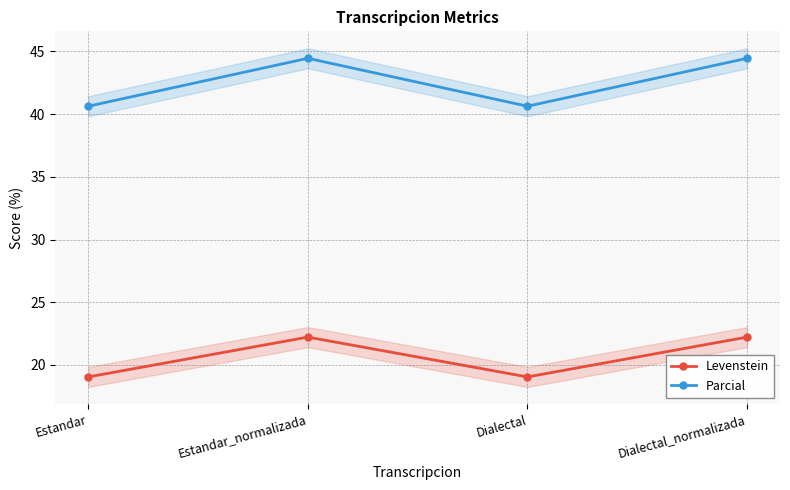

What is the minimum value shown in the chart?

19.0